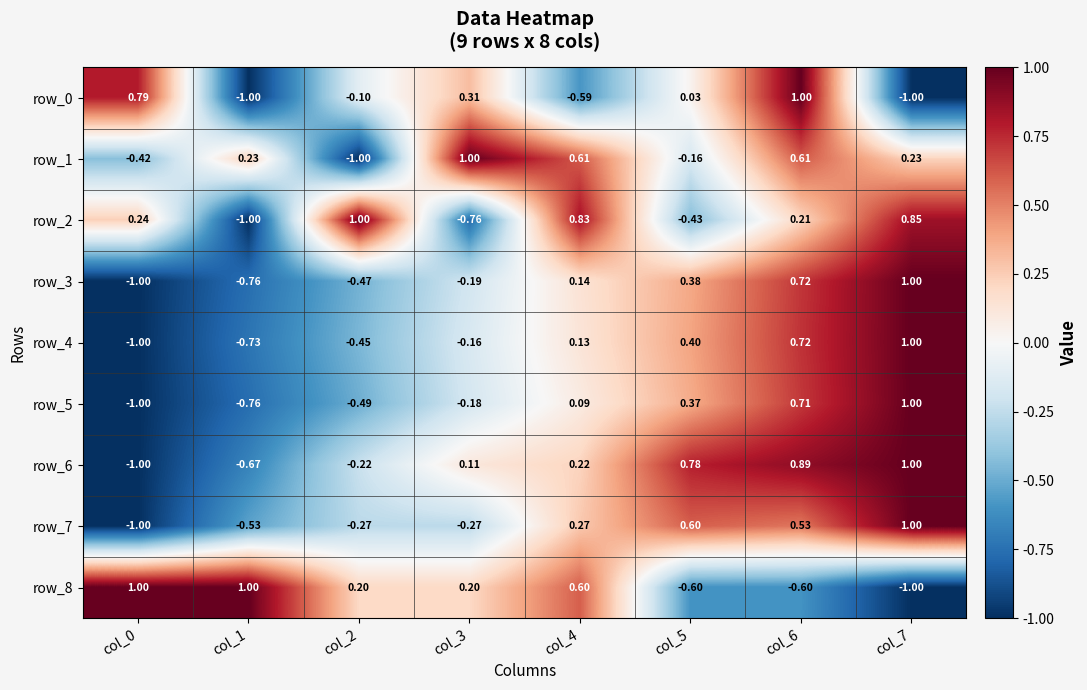

Between col_5 and col_7, which series saw the biggest shift?

row_2